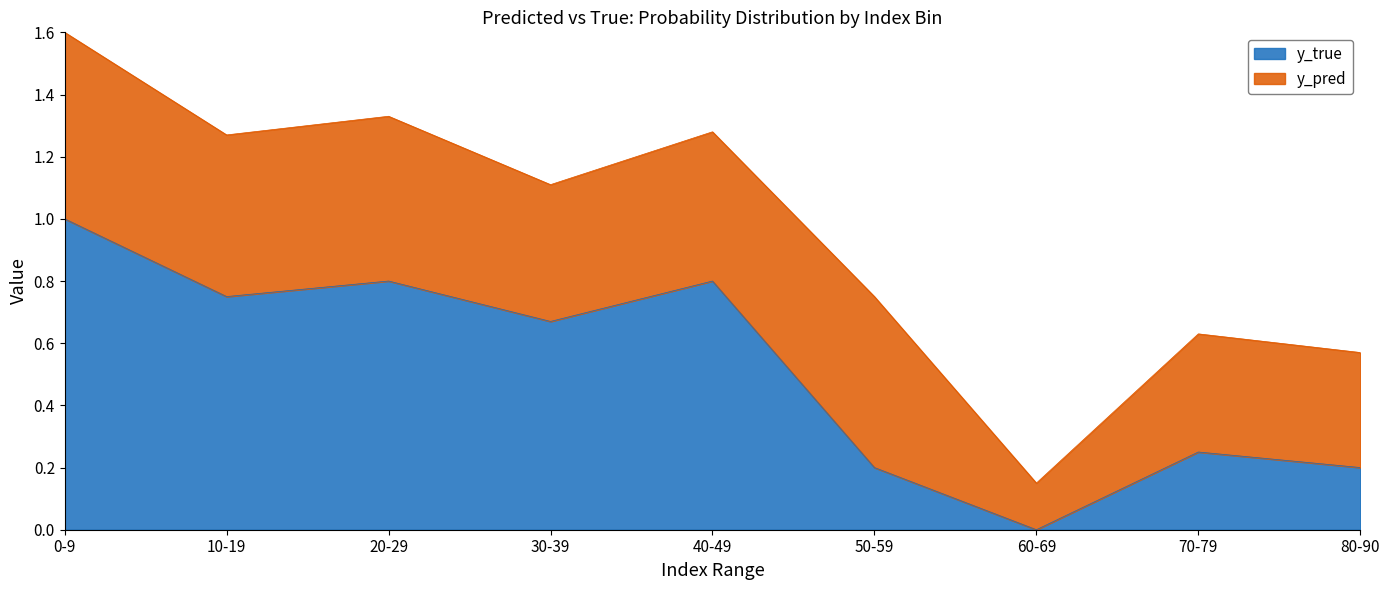

How many lines are shown in the chart?

2